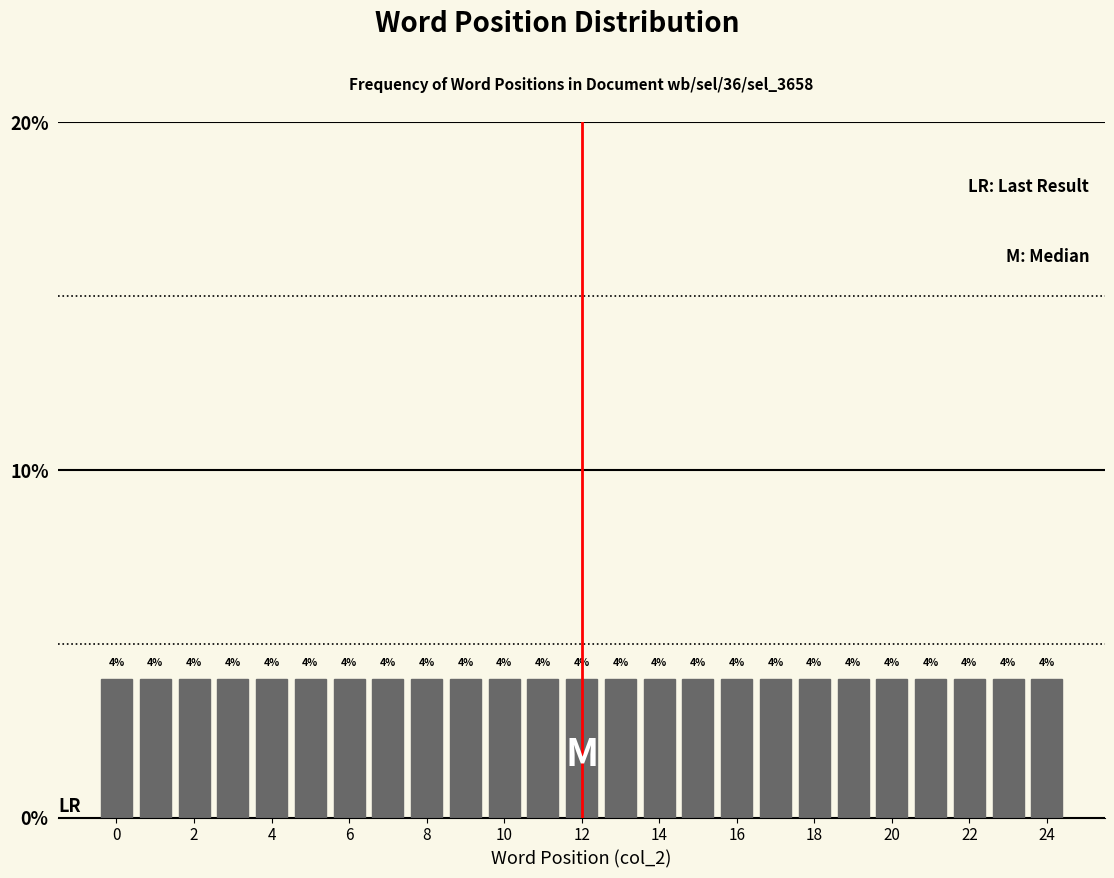

Reading left to right, list every bar in this chart as the range it spans on the x-axis followed by its height. The bar edges are not printed on the chart, so give them approximately, as read against the axis.

-0.5 to 0.5: 4
0.5 to 1.5: 4
1.5 to 2.5: 4
2.5 to 3.5: 4
3.5 to 4.5: 4
4.5 to 5.5: 4
5.5 to 6.5: 4
6.5 to 7.5: 4
7.5 to 8.5: 4
8.5 to 9.5: 4
9.5 to 10.5: 4
10.5 to 11.5: 4
11.5 to 12.5: 4
12.5 to 13.5: 4
13.5 to 14.5: 4
14.5 to 15.5: 4
15.5 to 16.5: 4
16.5 to 17.5: 4
17.5 to 18.5: 4
18.5 to 19.5: 4
19.5 to 20.5: 4
20.5 to 21.5: 4
21.5 to 22.5: 4
22.5 to 23.5: 4
23.5 to 24.5: 4